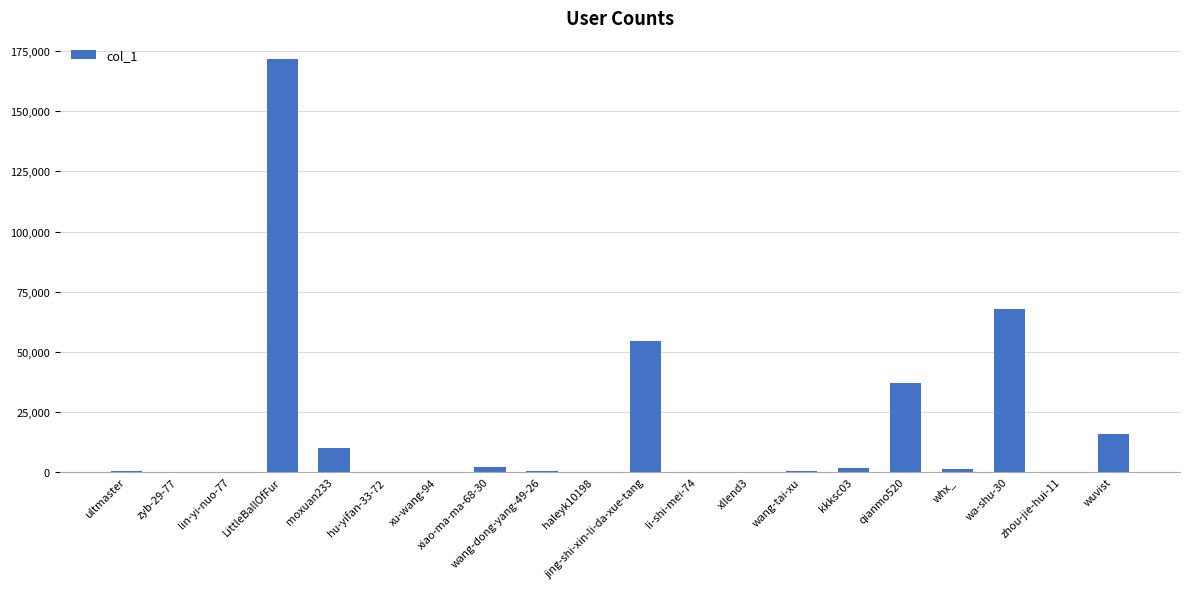

Where is the data nearest to the value 85966?

wa-shu-30